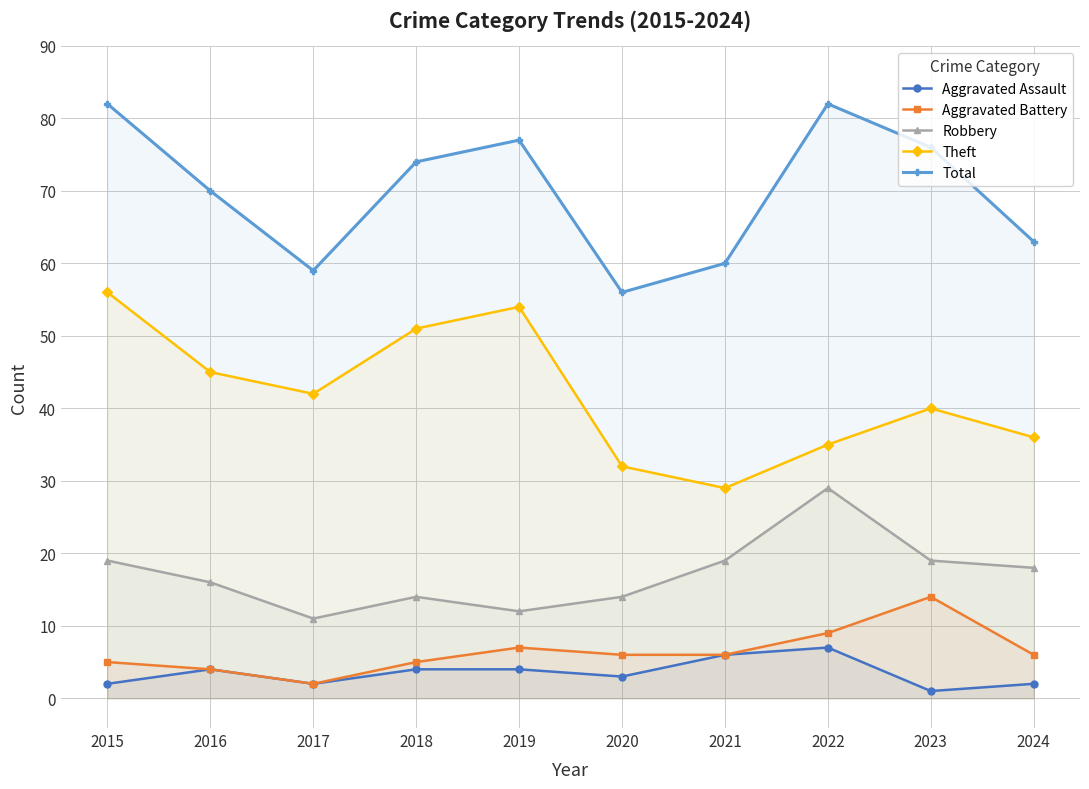

Is it true that Aggravated Assault equals 4 at 2016?

True